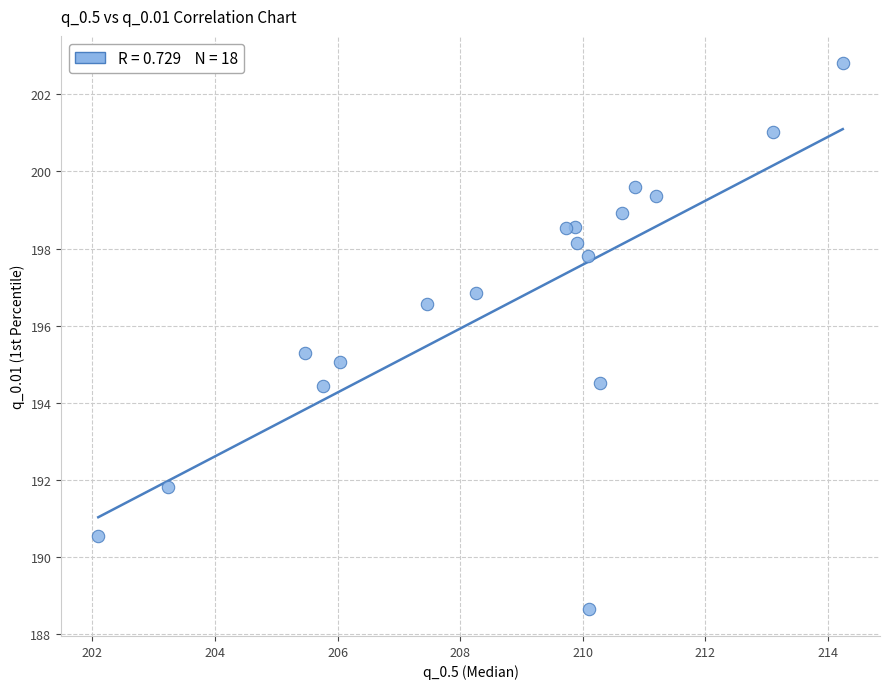

What is the range of Y values (max minus min)?

14.1